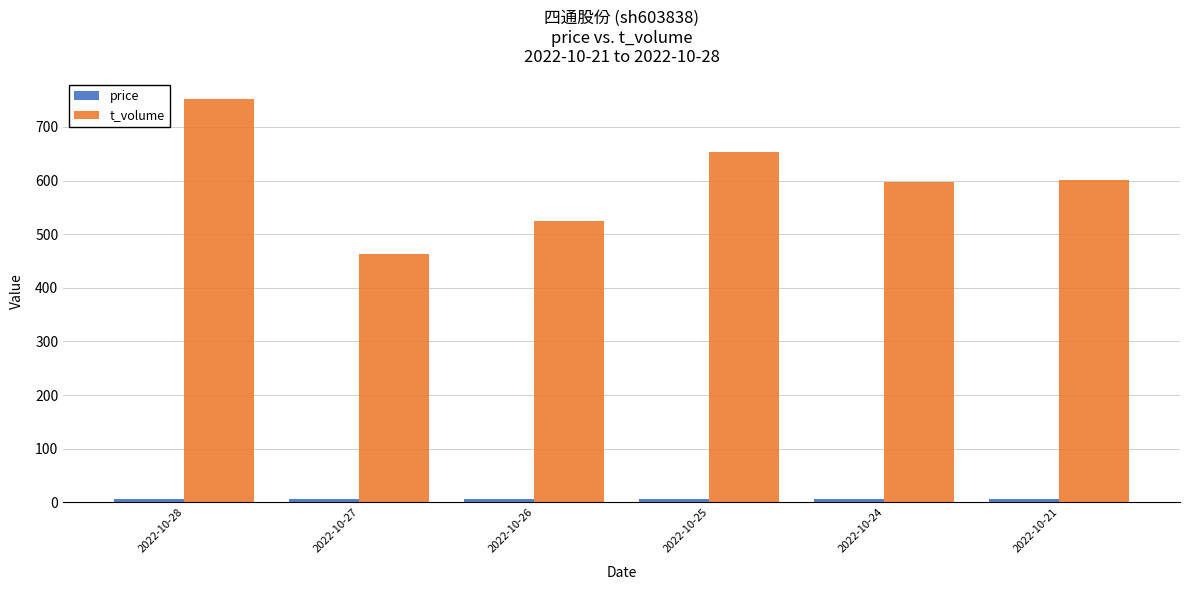

The value of t_volume at 2022-10-21 is 601.0. True or false?

True